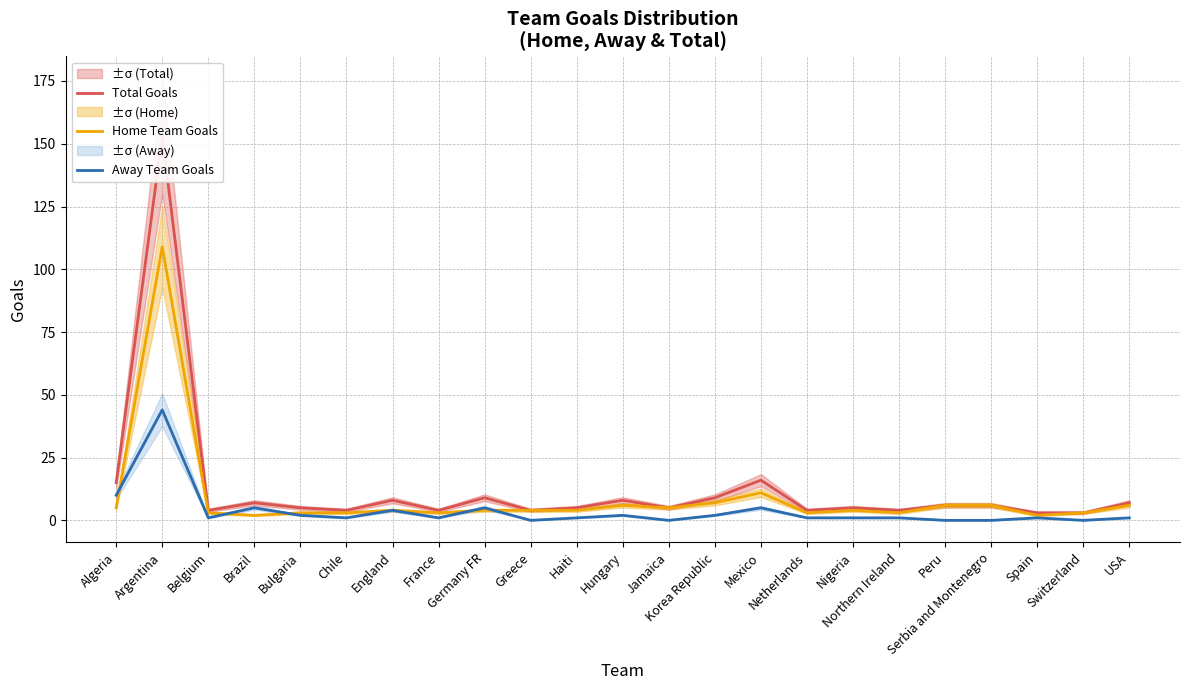

Which series changed the most between Hungary and USA?

Total Goals